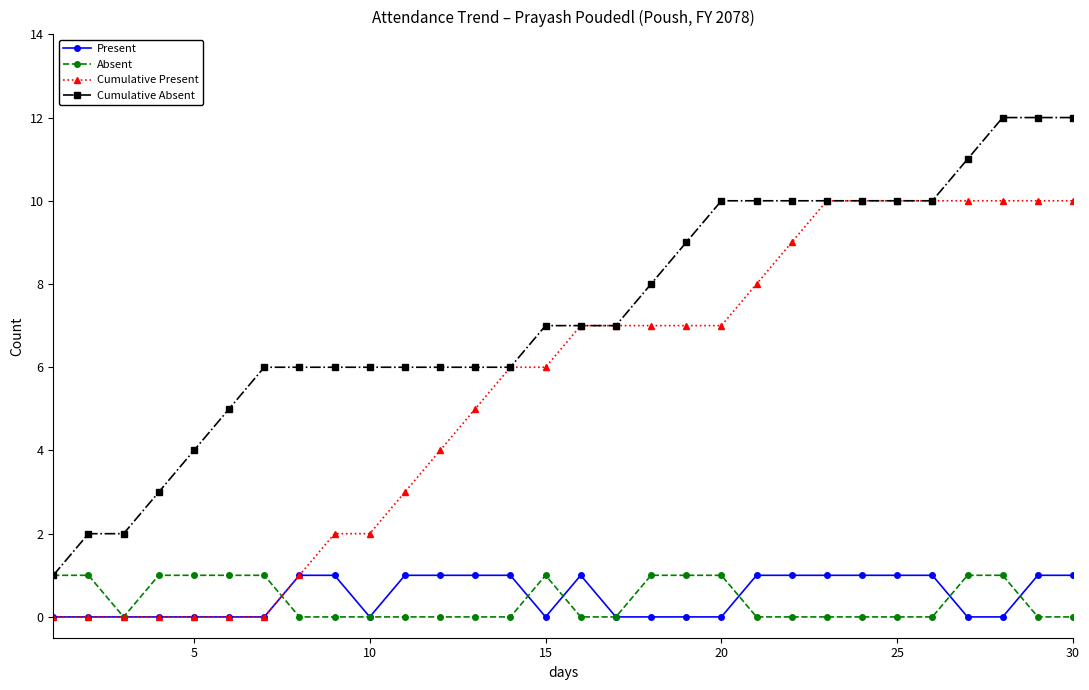

Which series has the largest total across all categories?

Cumulative Absent